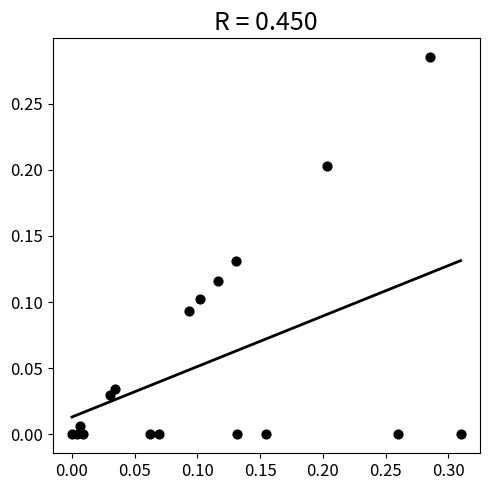

How many data points are displayed?

18